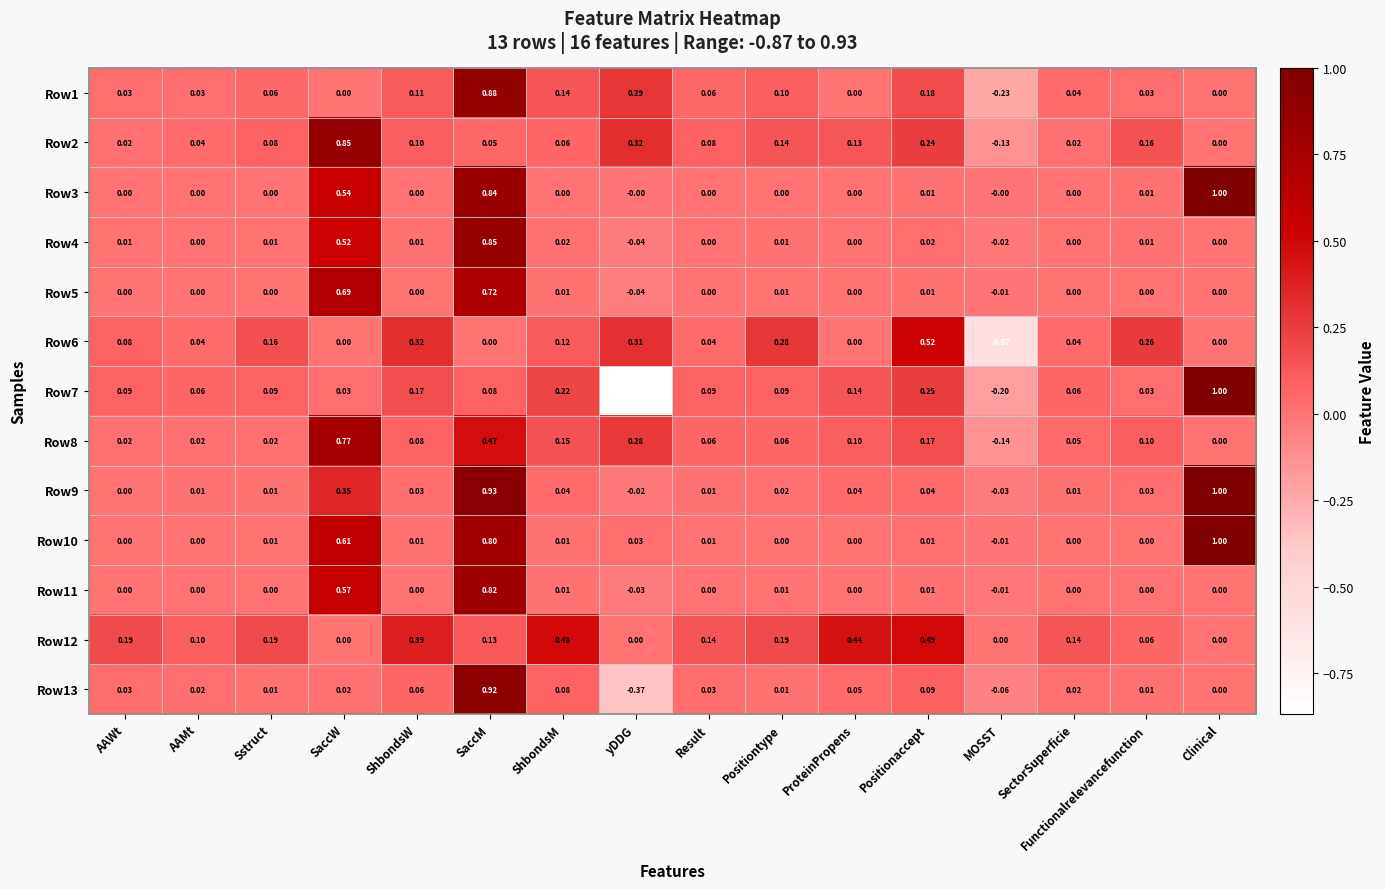

At which category does the chart reach its minimum across all series?

yDDG